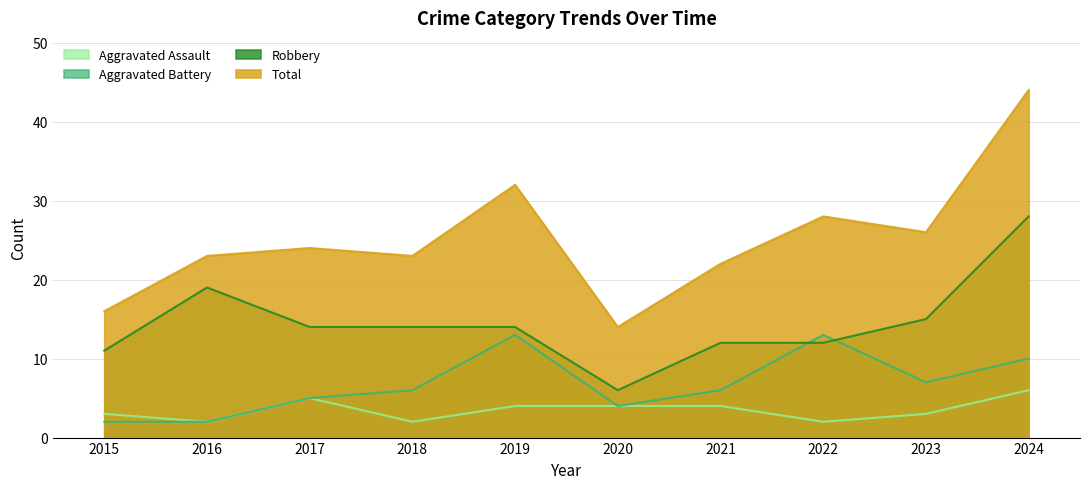

What is the difference between the maximum and second lowest values in the Robbery series?

17